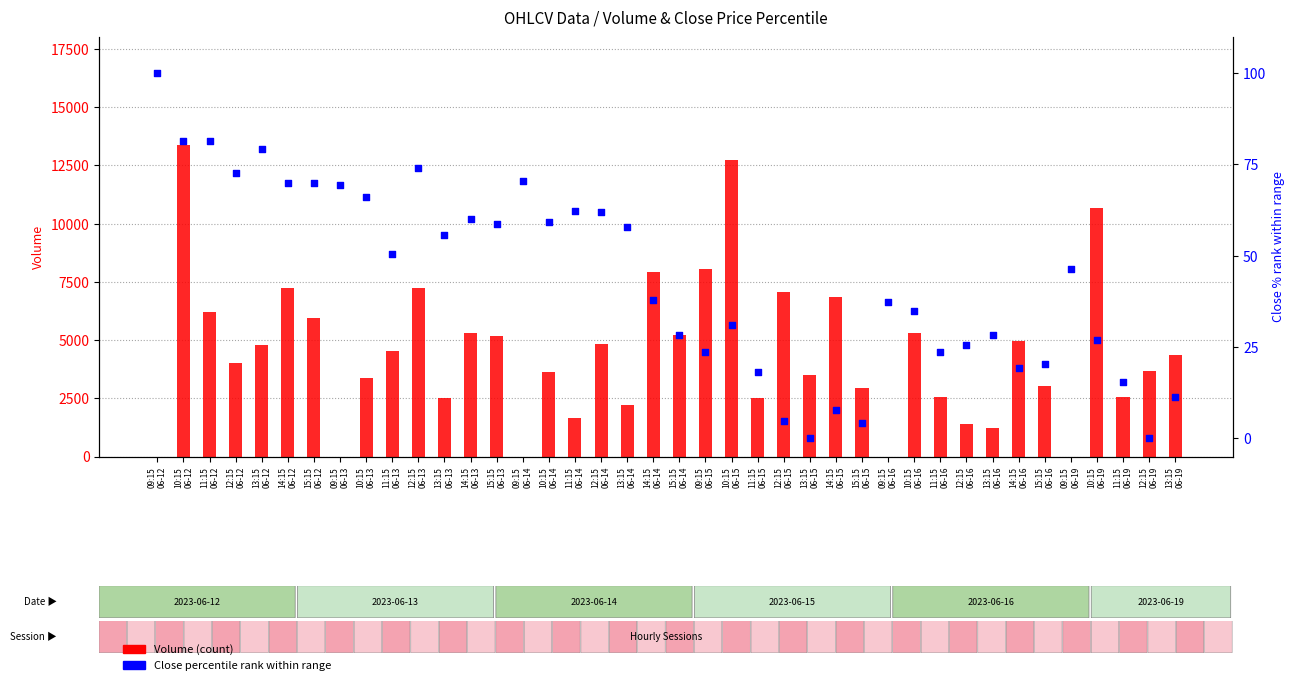

Is the value of Close % rank at 11:15
06-15 greater than the value of Volume (count) at 13:15
06-15?

No